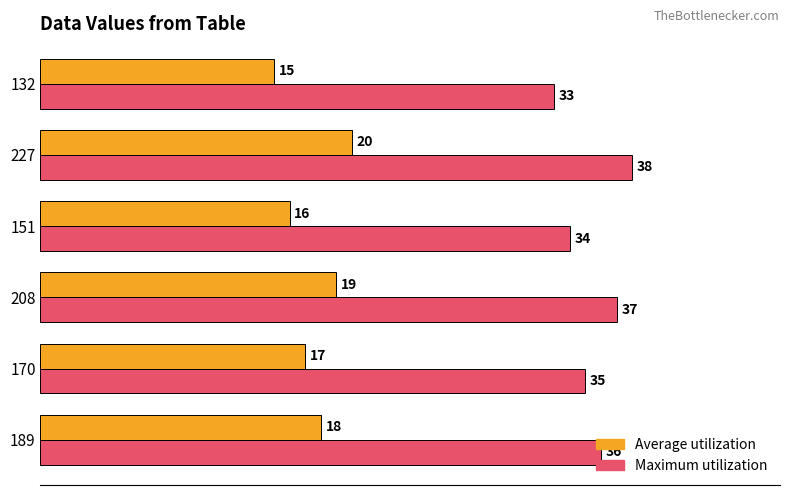

Is it true that Average utilization equals 11 at 208?

False